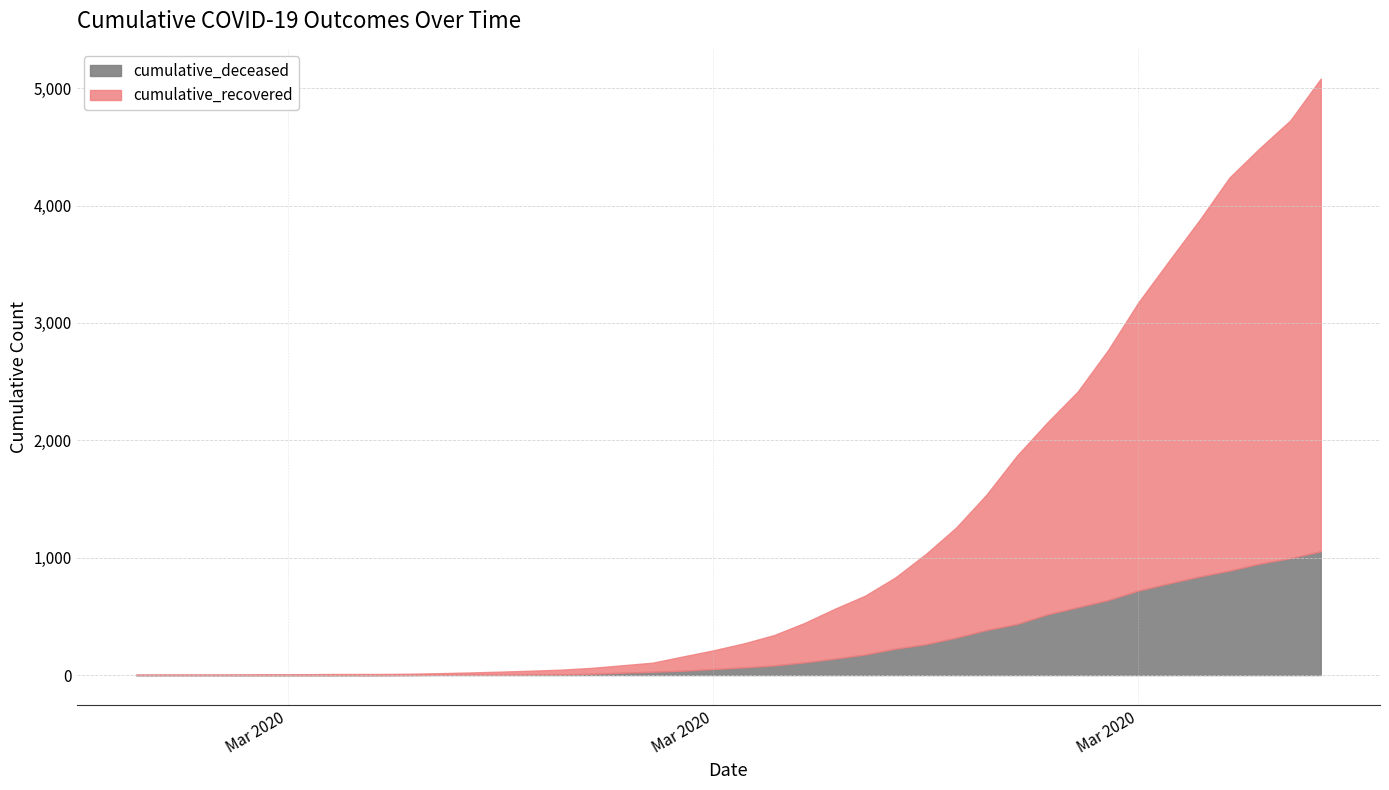

Rank the series at 2020-03-20 from highest to lowest value.

cumulative_recovered, cumulative_deceased